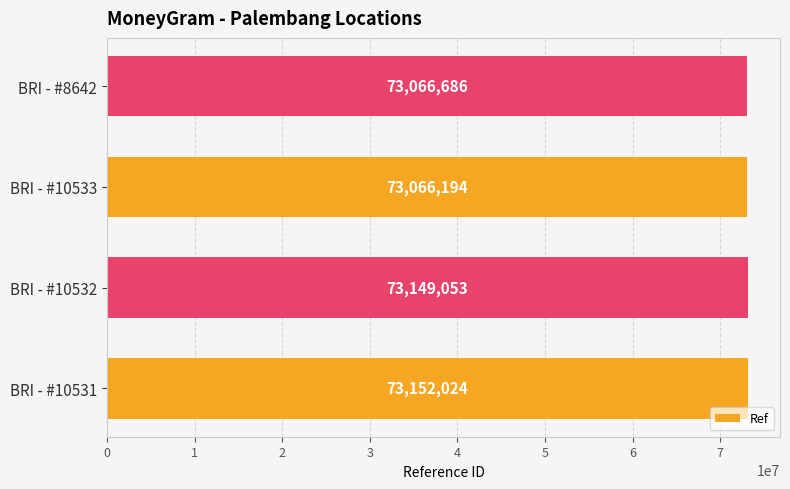

The chart shows a value of 73149053 at BRI - #10532. True or false?

True